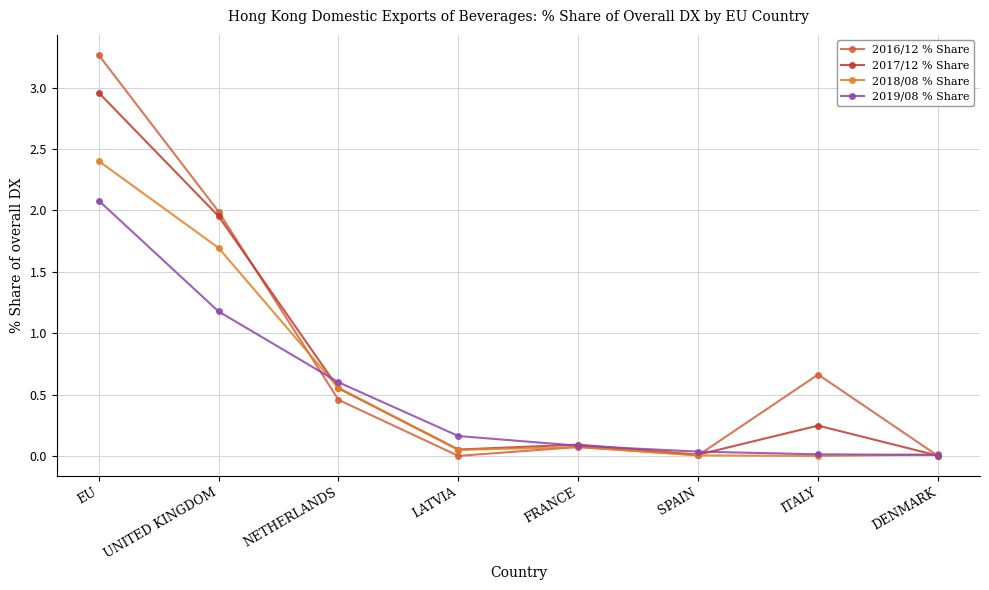

At which label is 2017/12 % Share closest to 1?

NETHERLANDS